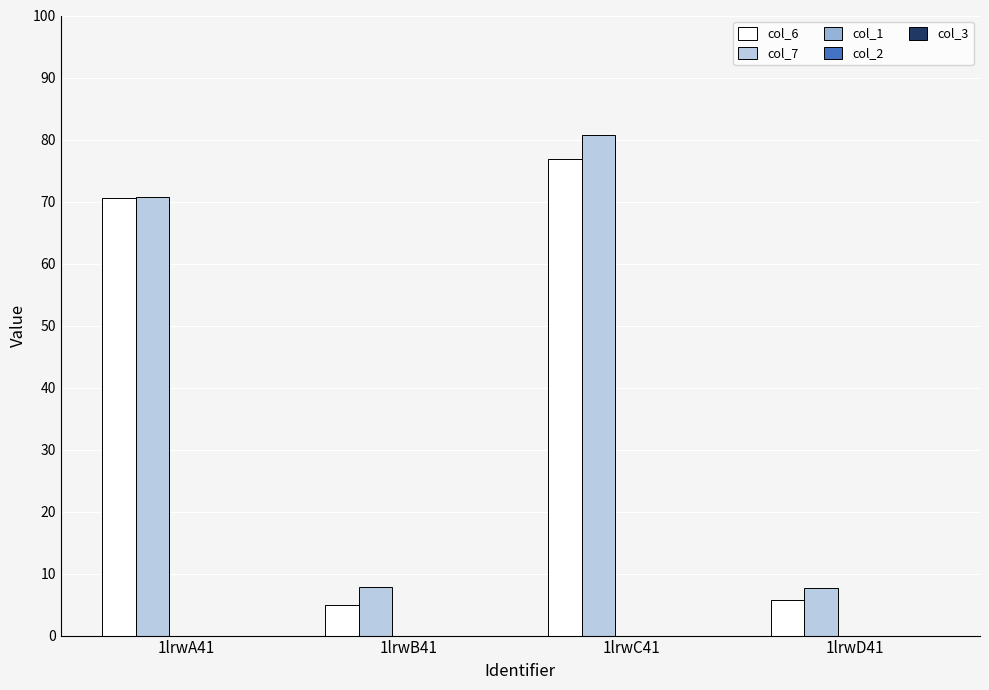

What position from the left is 1lrwD41?

4